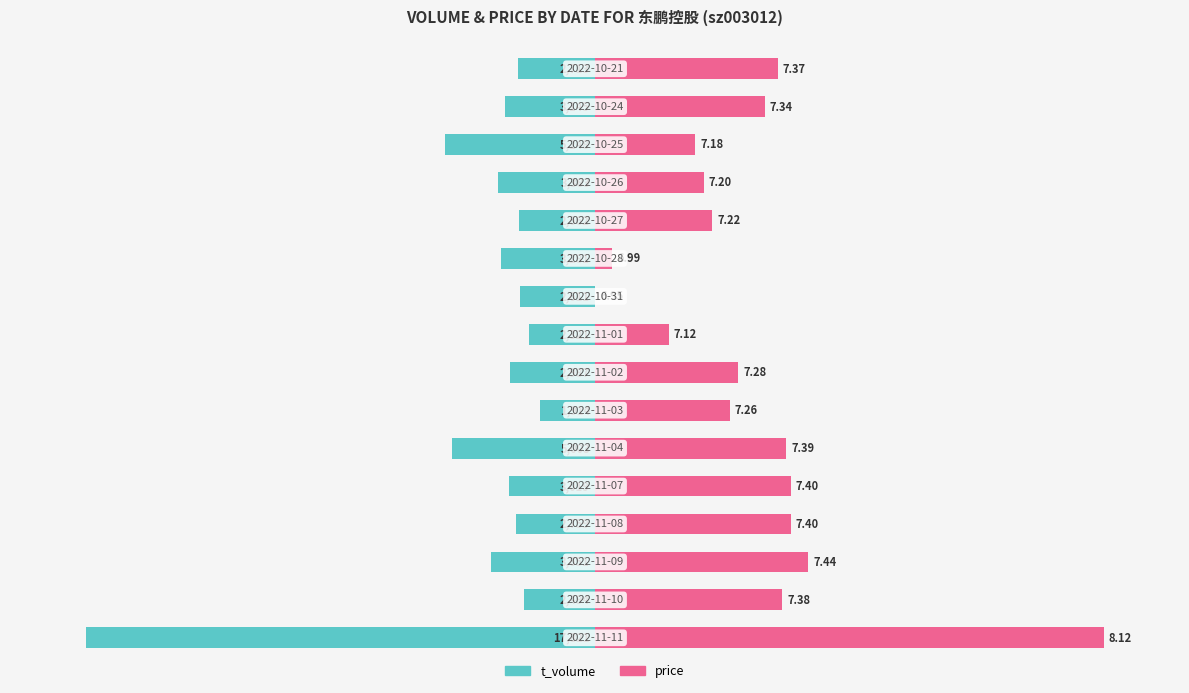

The value of price at 5 is 8.4. True or false?

False